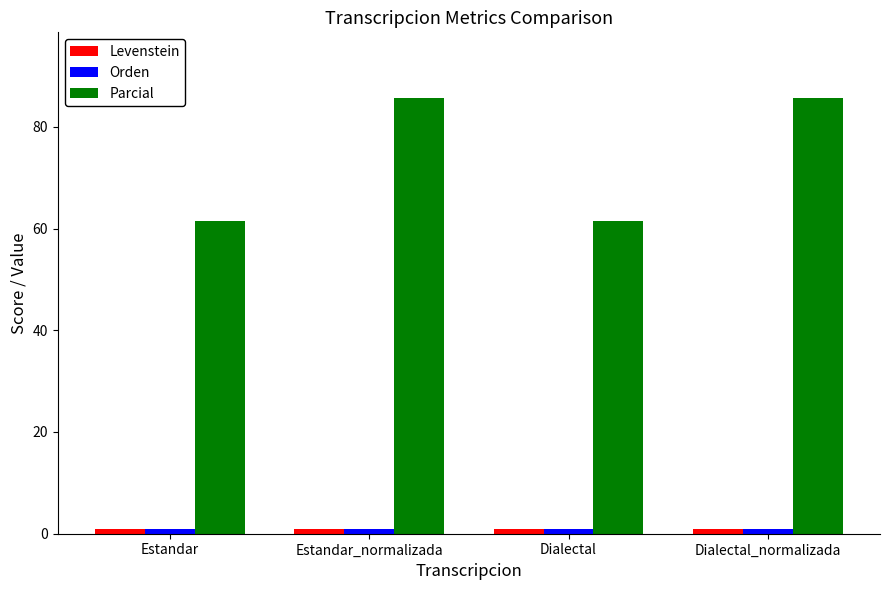

What is the difference between the maximum and minimum values in the Parcial series?

24.2